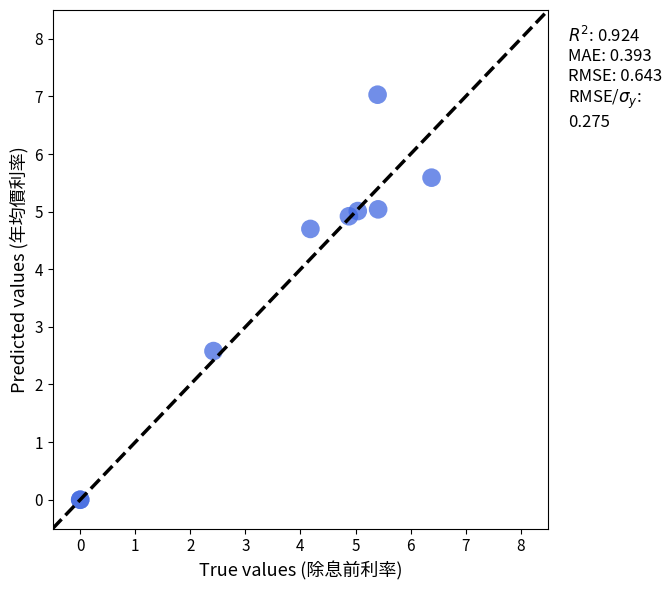

What Y value in the scatter plot is closest to 3?

2.6